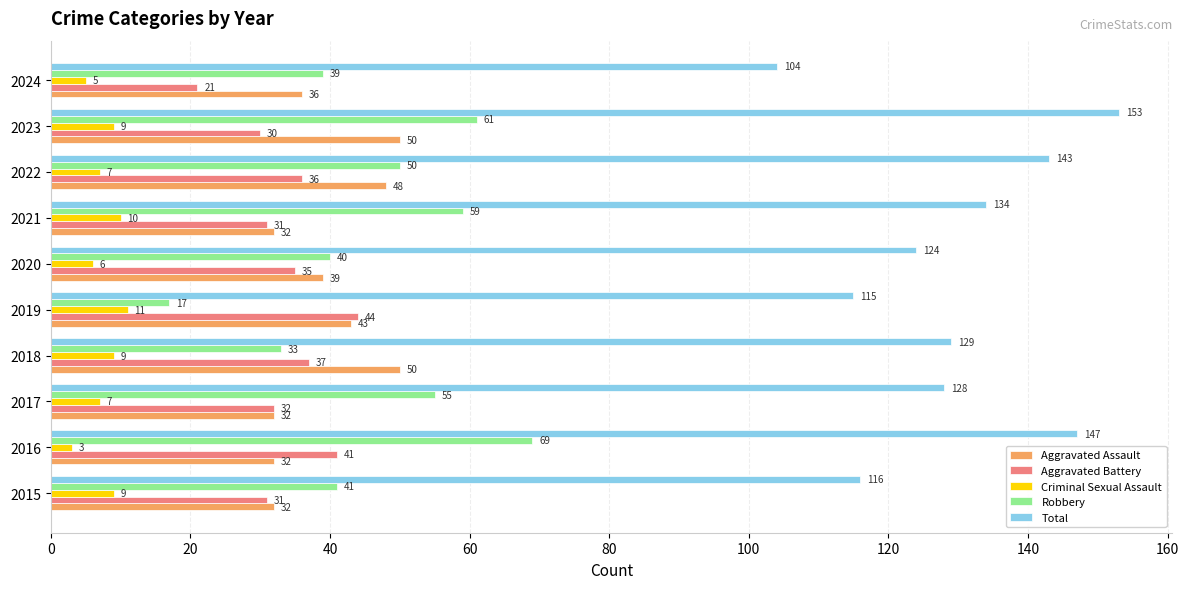

List the series in order of their peak value, lowest first.

Criminal Sexual Assault, Aggravated Battery, Aggravated Assault, Robbery, Total